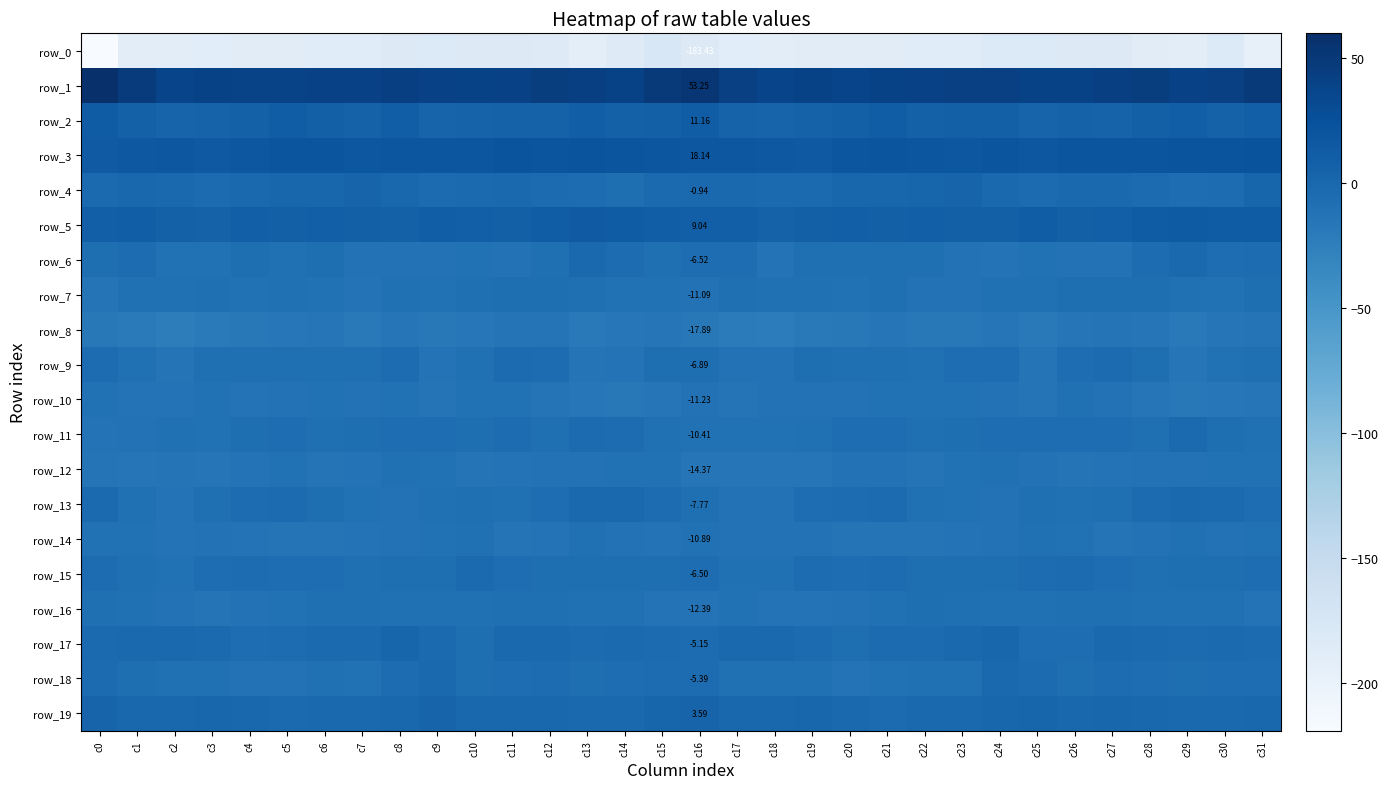

How many values in the row_5 series are below 9?

14